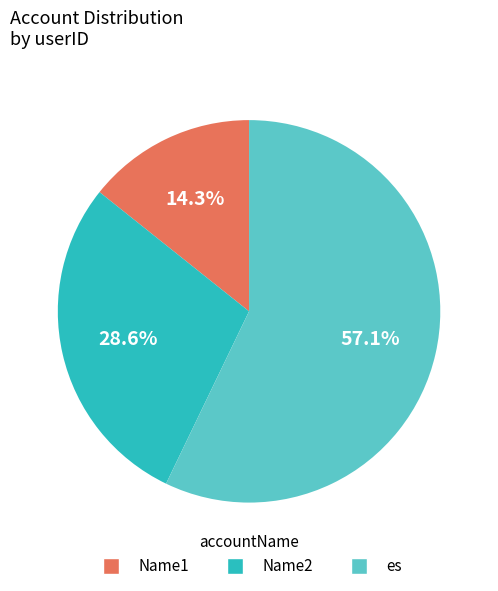

Is there a majority slice in this chart?

Yes